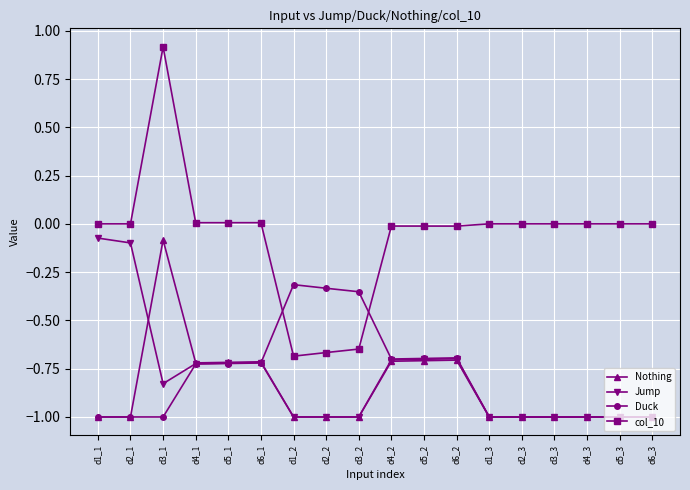

True or false: Nothing has a value of -1.7 at d3_2.

False